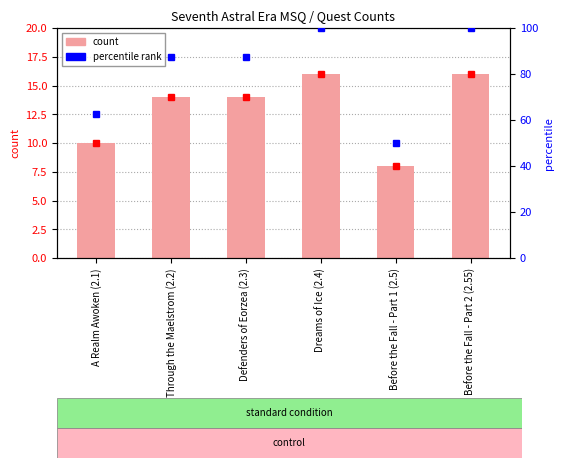

Which series changed the most between A Realm Awoken (2.1) and Through the Maelstrom (2.2)?

percentile rank